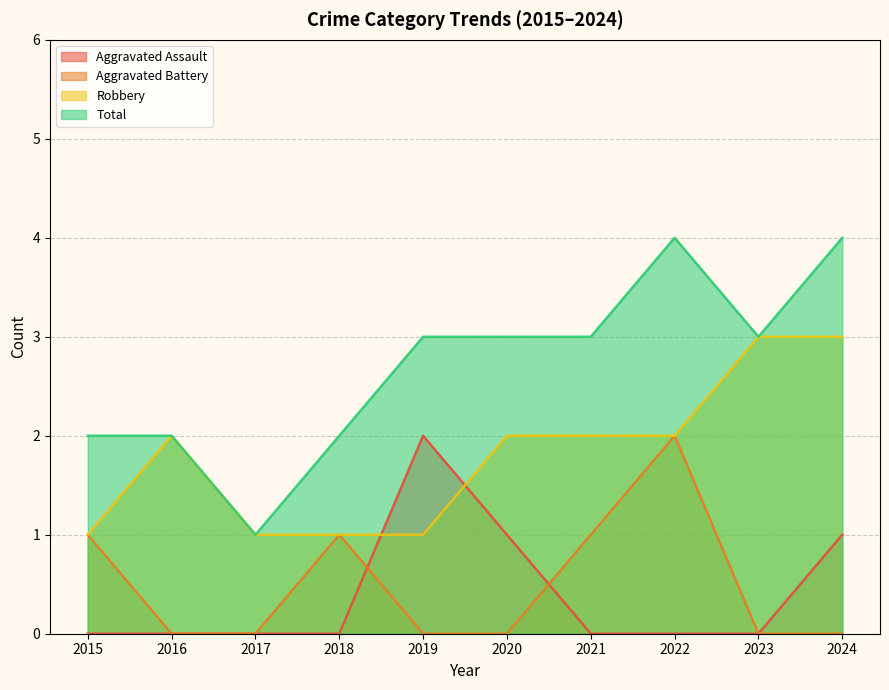

The value of Robbery at 2016 is 2. True or false?

True